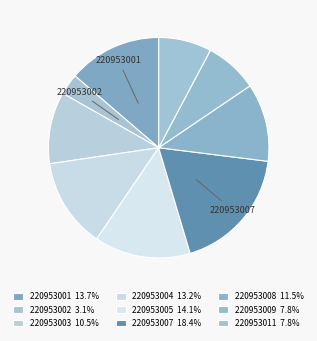

How many slices are in this pie chart?

9